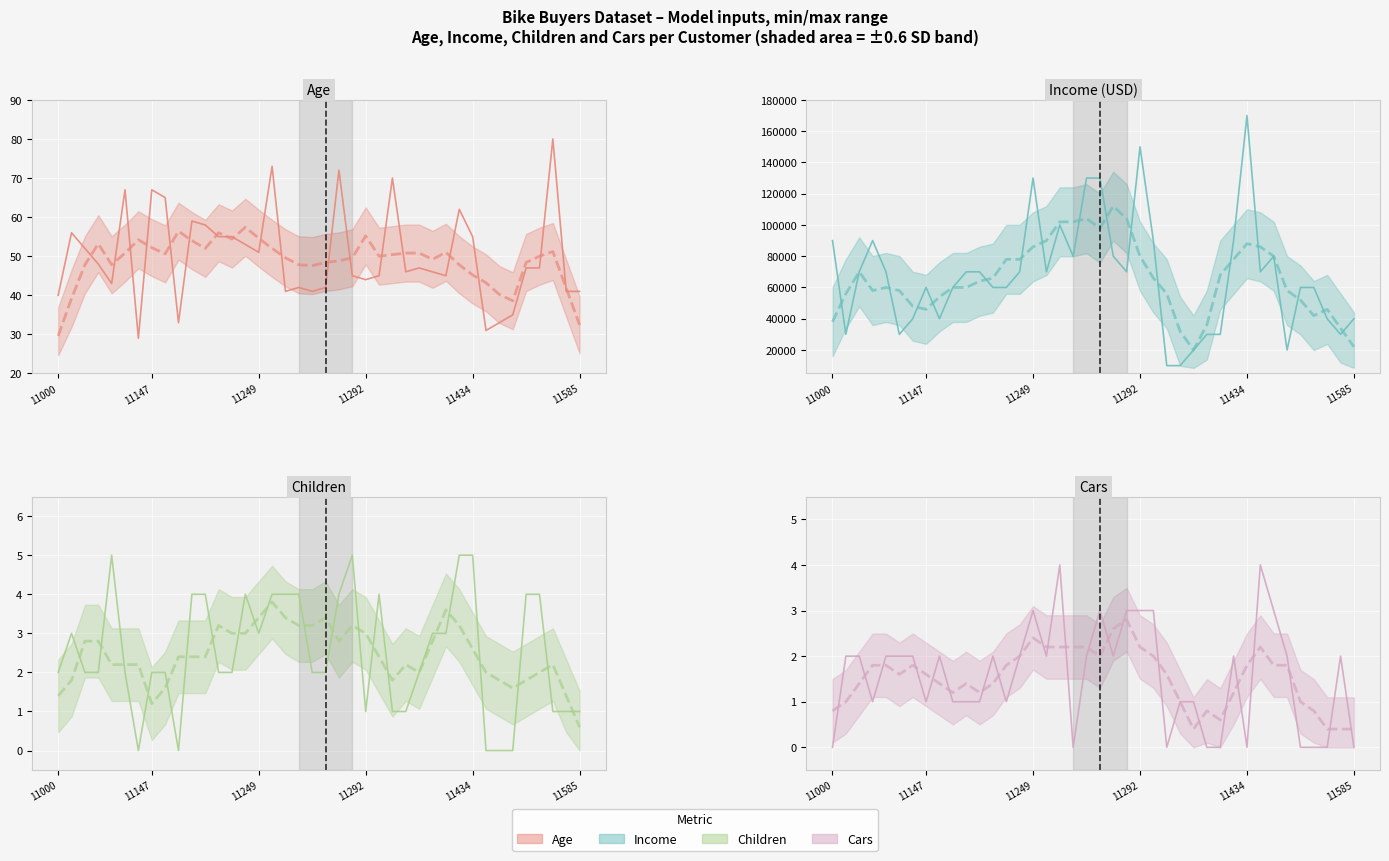

At which category is the sum across all series the highest?

11434